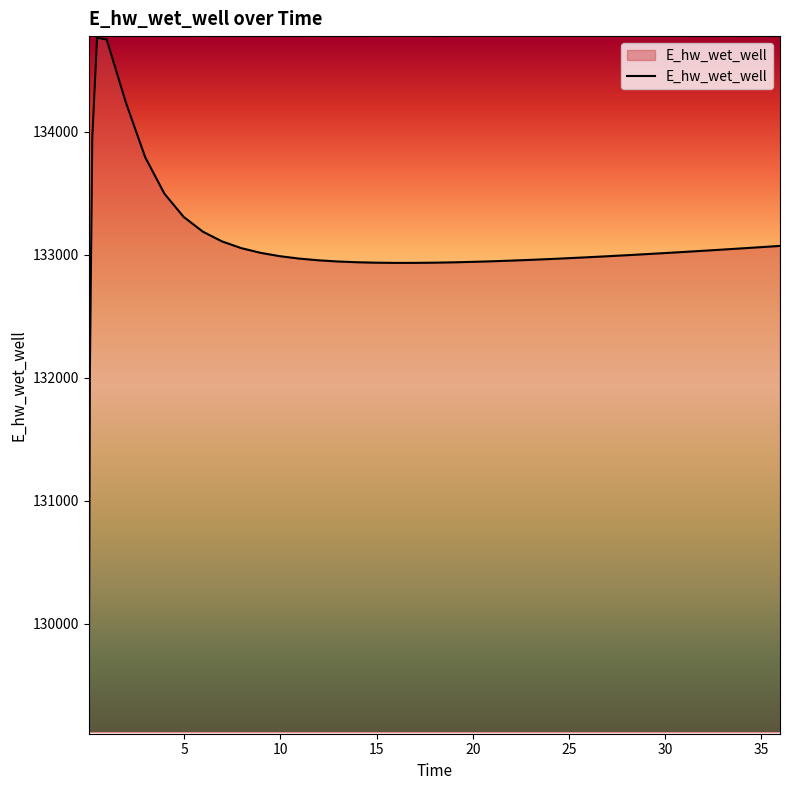

What is the greatest value displayed?

134762.3